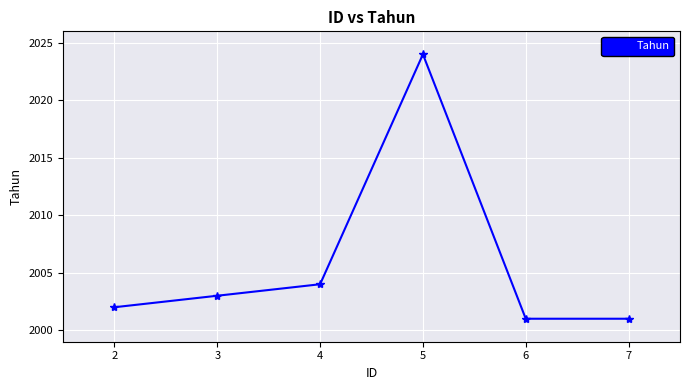

Is it true that the value at 6 is 2001?

True